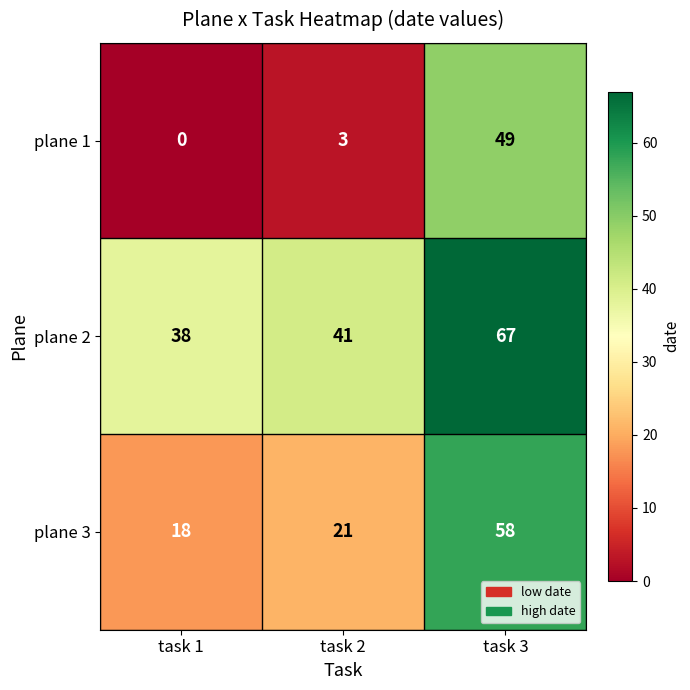

List the series in order of their overall mean, lowest first.

plane 1, plane 3, plane 2